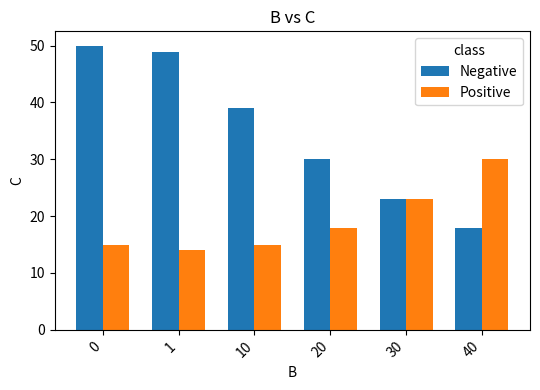

Reading right to left, extract all data points from this chart.

Negative: 18.0	23.0	30.0	39.0	48.8	50.0
Positive: 30.0	23.0	18.0	15.0	14.0	15.0